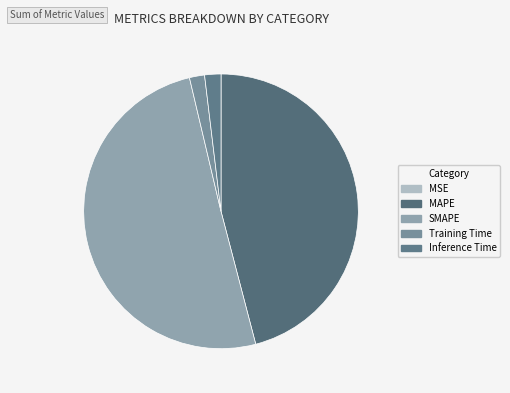

What is the total percentage of Inference Time and MSE?

1.9%